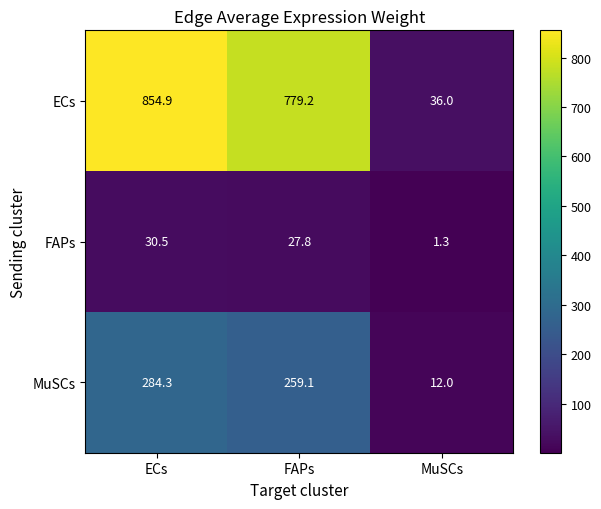

What is the difference between the maximum and minimum values in the ECs series?

818.9